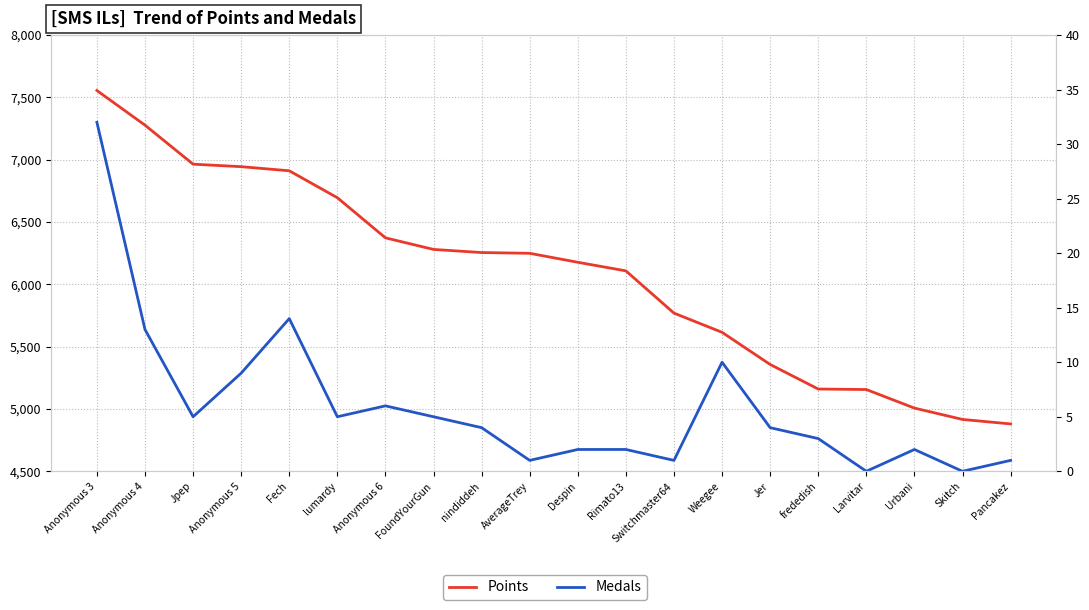

Reading left to right, list all the values displayed in this chart.

Points: Anonymous 3=7555	Anonymous 4=7277	Jpep=6964	Anonymous 5=6944	Fech=6911	lumardy=6695	Anonymous 6=6373	FoundYourGun=6280	nindiddeh=6255	AverageTrey=6249	Despin=6177	Rimato13=6108	Switchmaster64=5769	Weegee=5615	Jer=5357	frededish=5160	Larvitar=5156	Urbani=5007	Skitch=4916	Pancakez=4880
Medals: Anonymous 3=32	Anonymous 4=13	Jpep=5	Anonymous 5=9	Fech=14	lumardy=5	Anonymous 6=6	FoundYourGun=5	nindiddeh=4	AverageTrey=1	Despin=2	Rimato13=2	Switchmaster64=1	Weegee=10	Jer=4	frededish=3	Larvitar=0	Urbani=2	Skitch=0	Pancakez=1